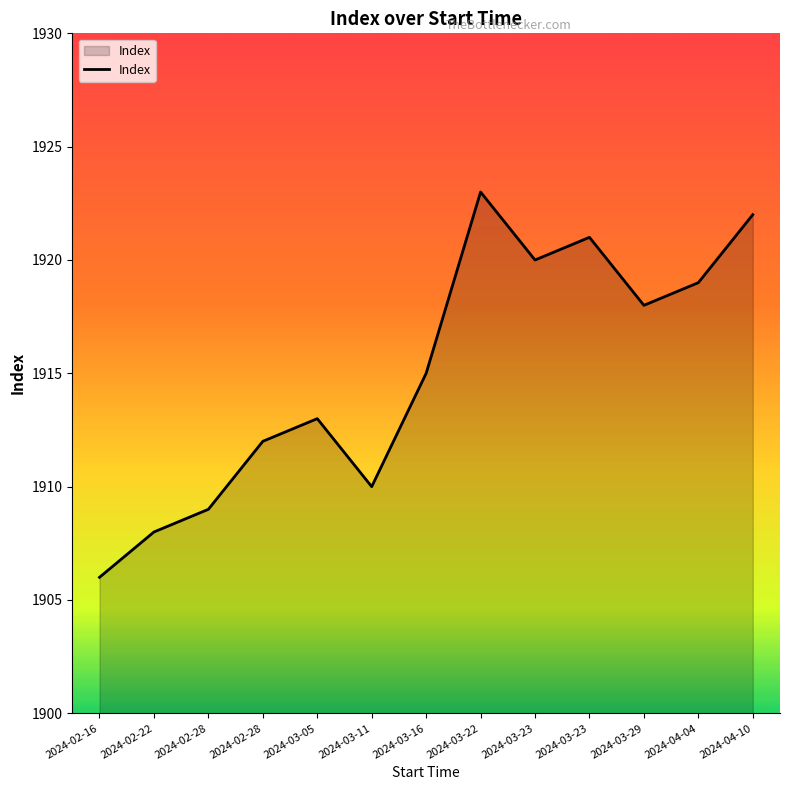

Does the chart display data point markers on the line(s)?

No